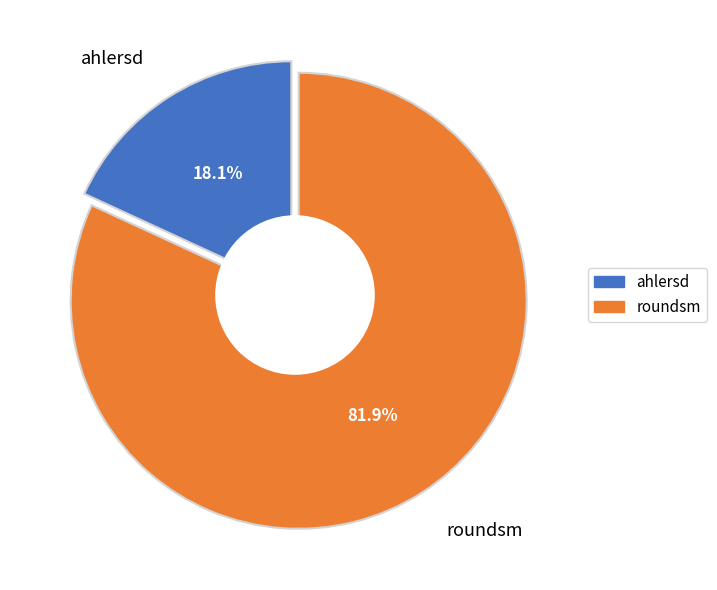

Count the number of slices in the pie.

2